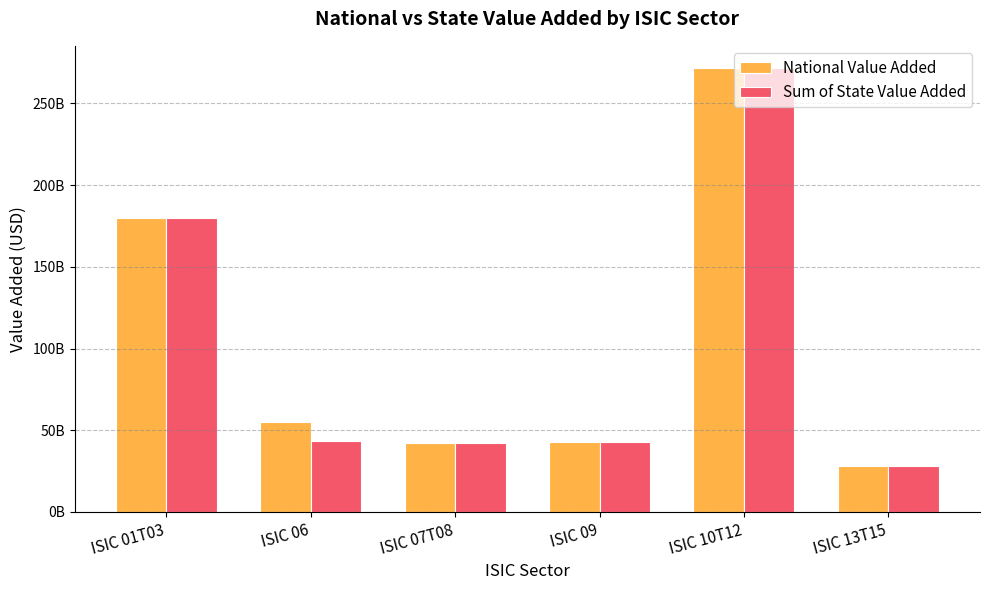

What are all the series names shown in the legend?

National Value Added, Sum of State Value Added